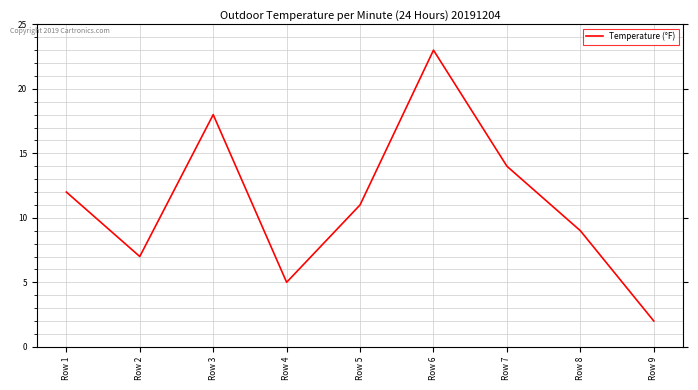

Is this an area chart (filled region under the line)?

No